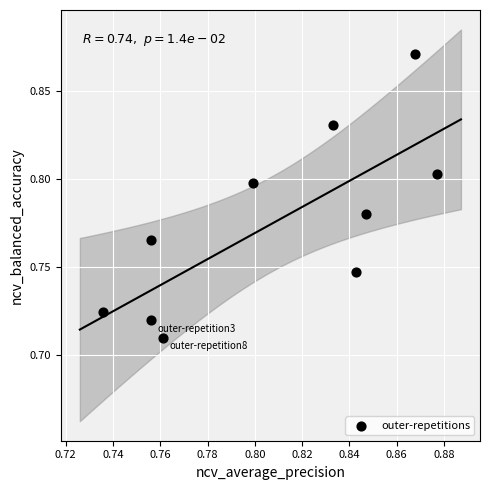

How many points are shown in the scatter plot?

10